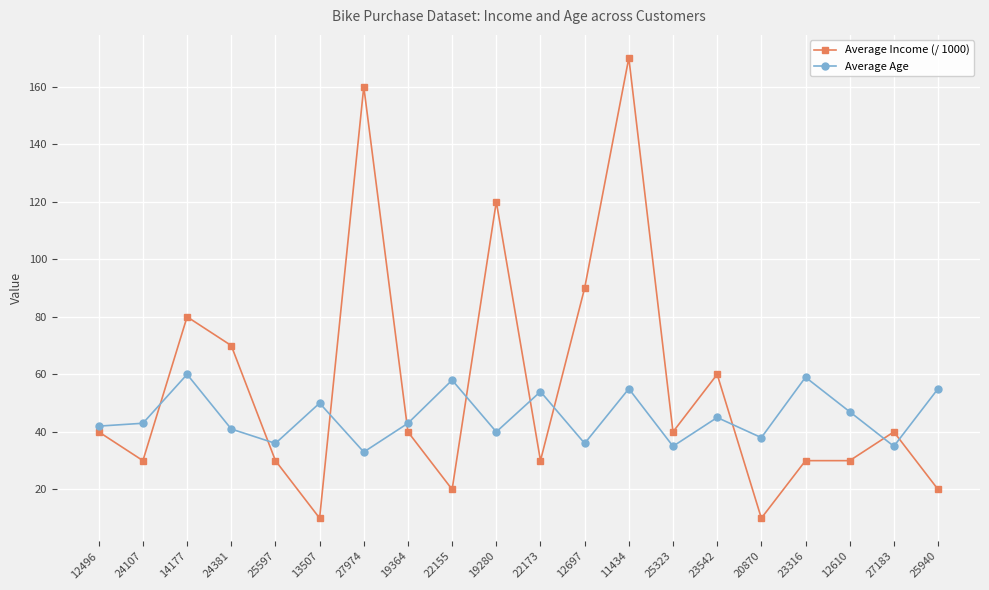

True or false: Average Income (/ 1000) and Average Age cross at least once.

True